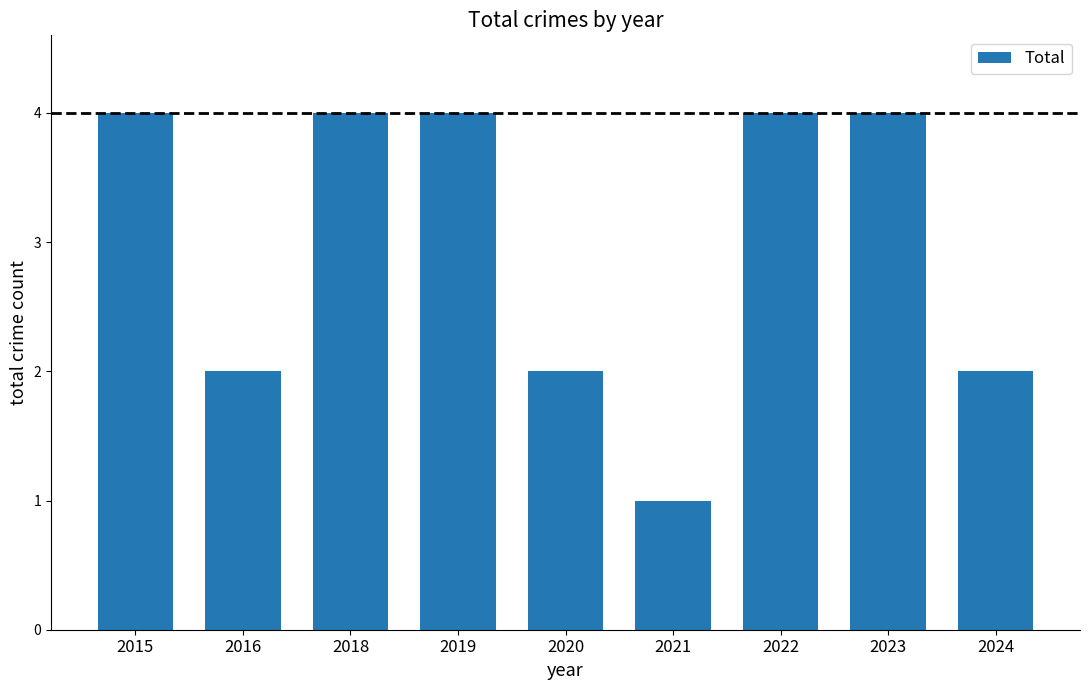

The chart shows a value of 6 at 2018. True or false?

False